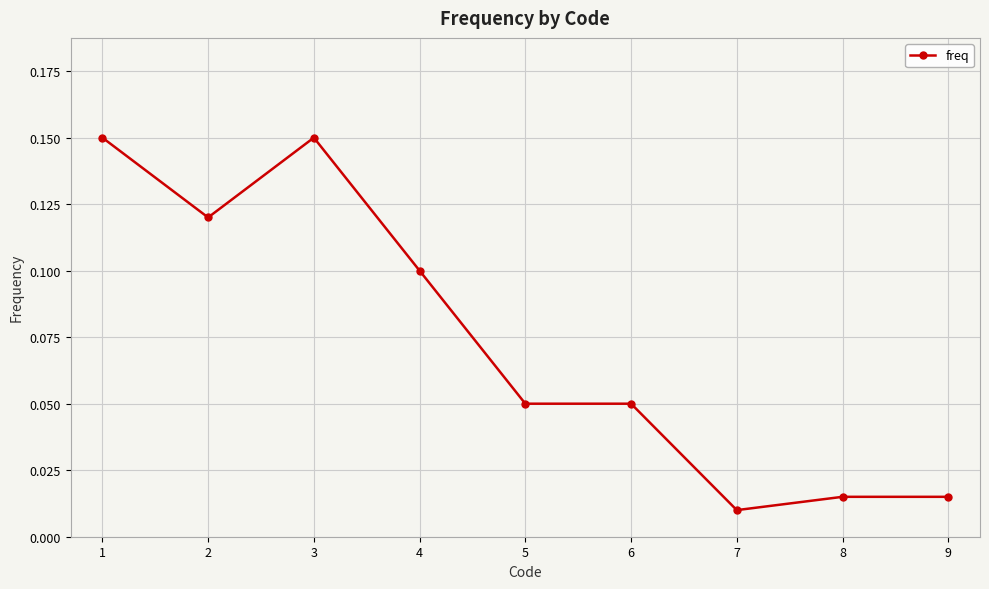

The value at 1 is 0.3. True or false?

False